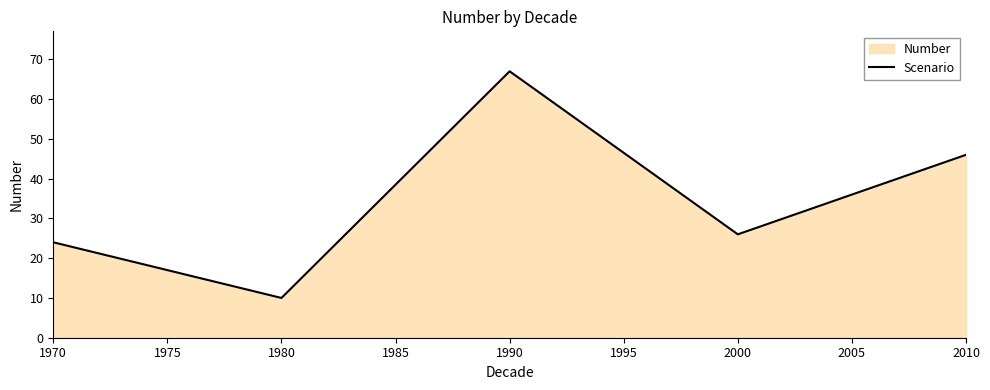

List the labels in order of value, largest first.

1990, 2010, 2000, 1970, 1980